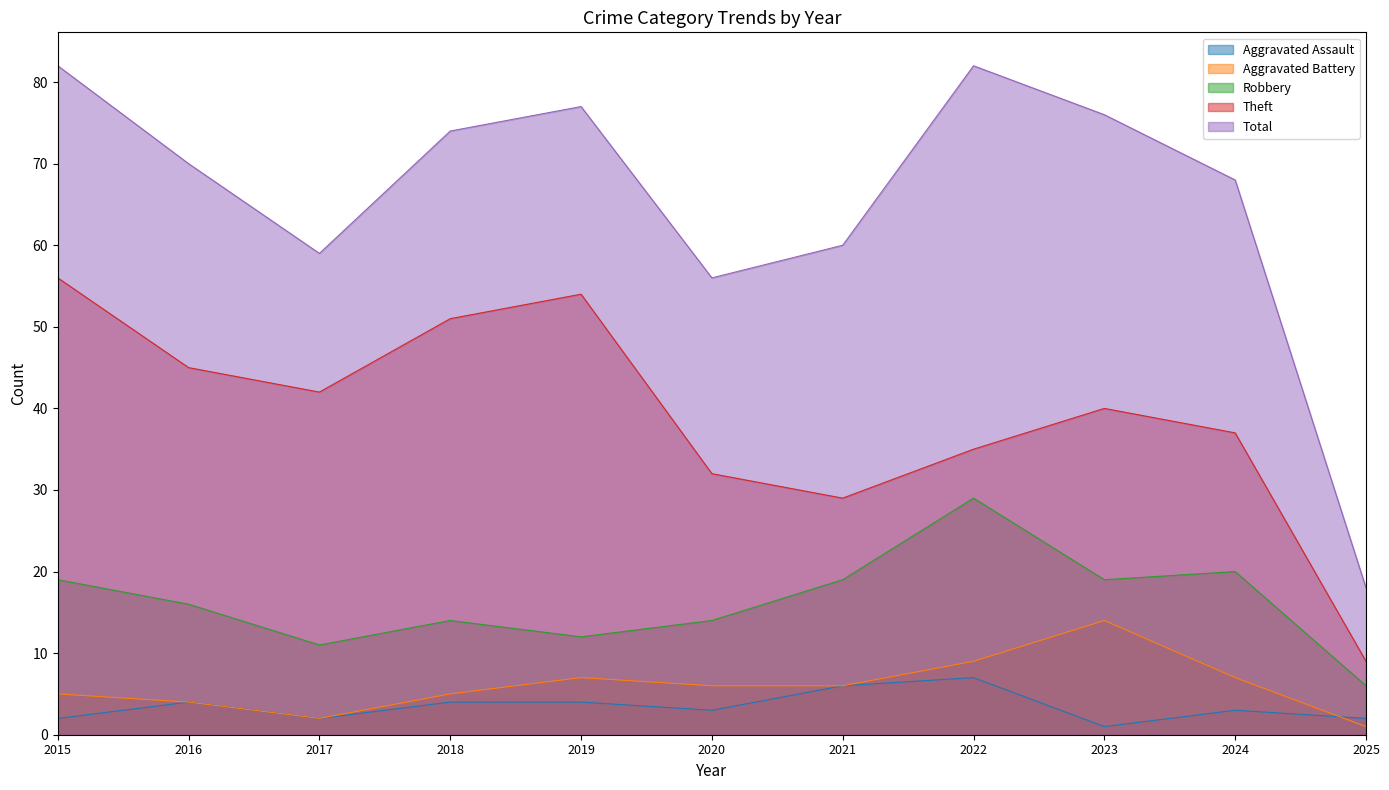

True or false: Aggravated Battery and Robbery cross at least once.

False